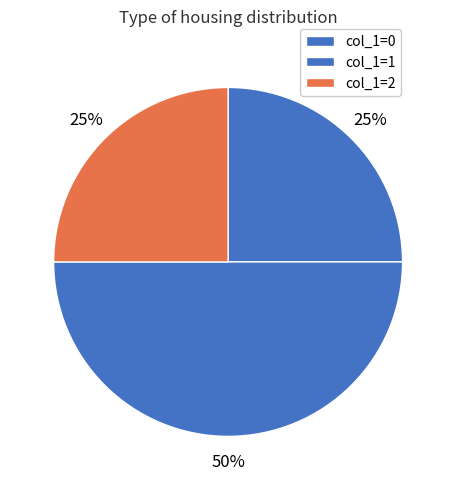

Which slice is the largest?

col_1=1